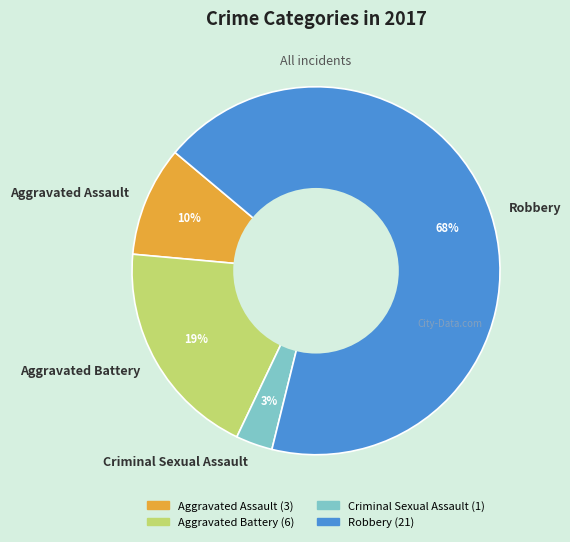

How many slices are in this pie chart?

4